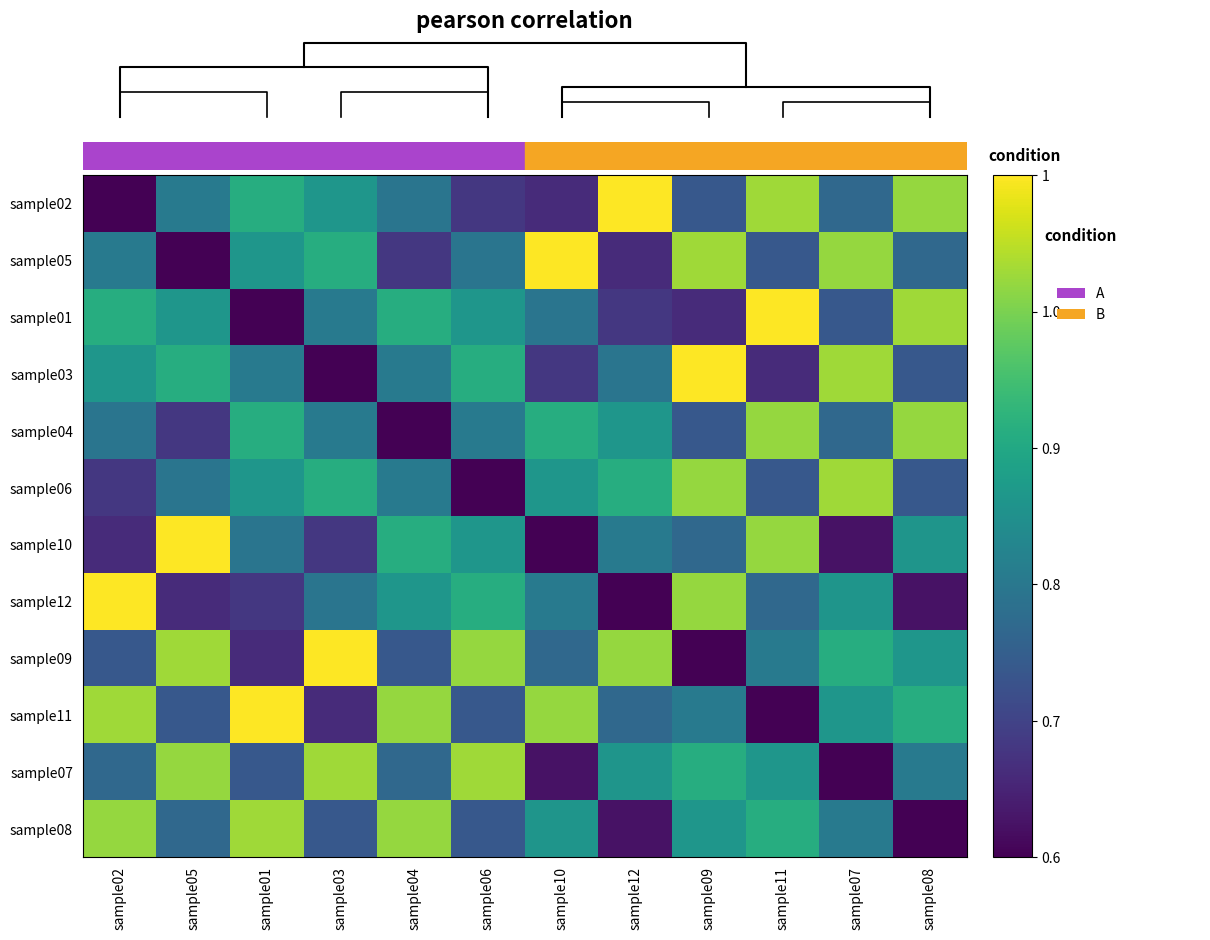

Rank the series at sample03 from highest to lowest value.

sample09, sample07, sample05, sample06, sample02, sample01, sample04, sample12, sample08, sample10, sample11, sample03